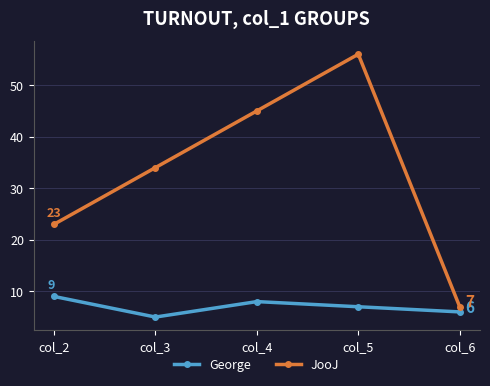

True or false: JooJ and George intersect in this chart.

False